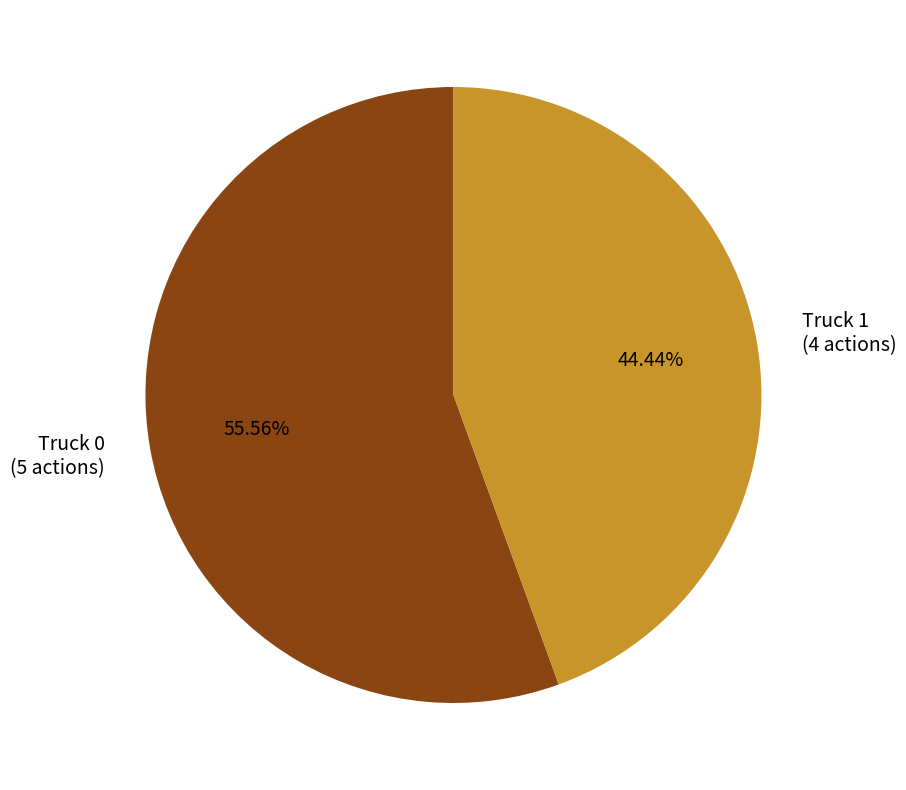

What percentage is NOT represented by Truck 1?

55.6%